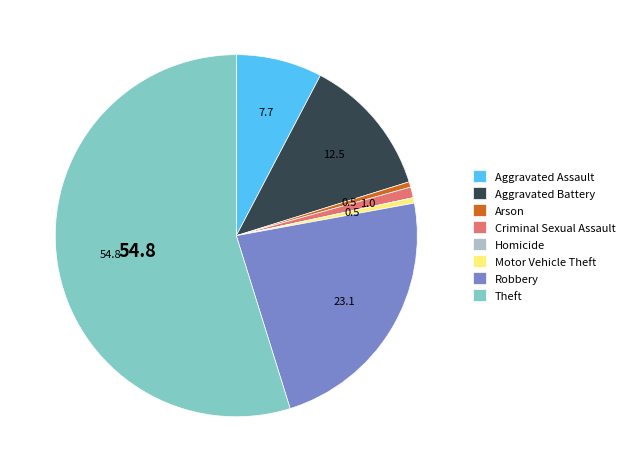

Is there any slice that represents more than half of the pie?

Yes